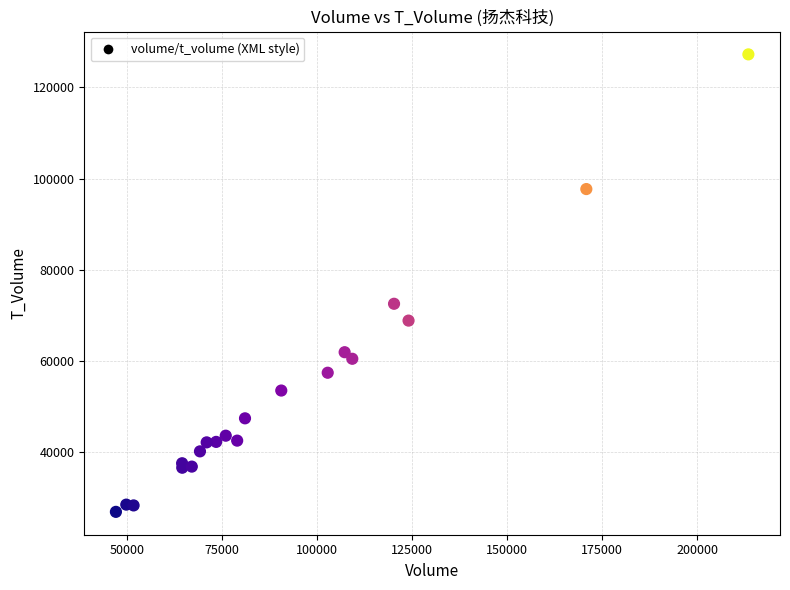

What Y value in the scatter plot is closest to 77060?

72530